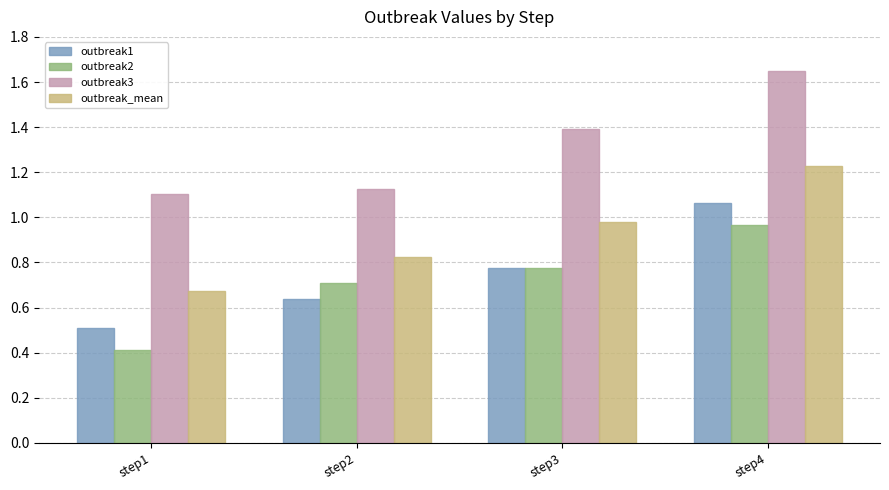

What is the sum of the outbreak2 values at step3 and step2?

1.5